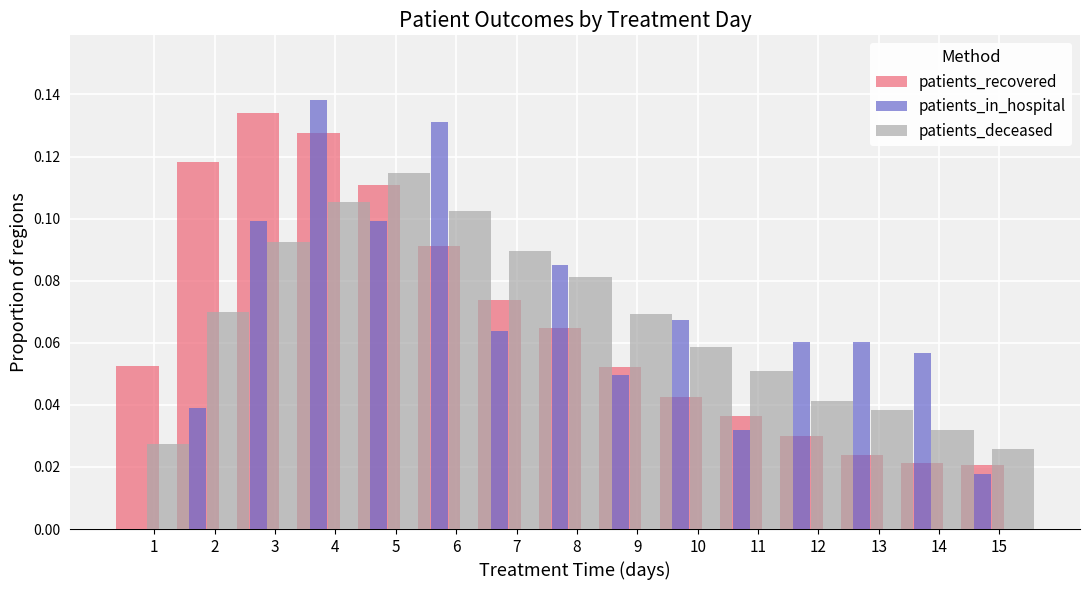

Is it true that patients_recovered equals 0.1 at 12?

False